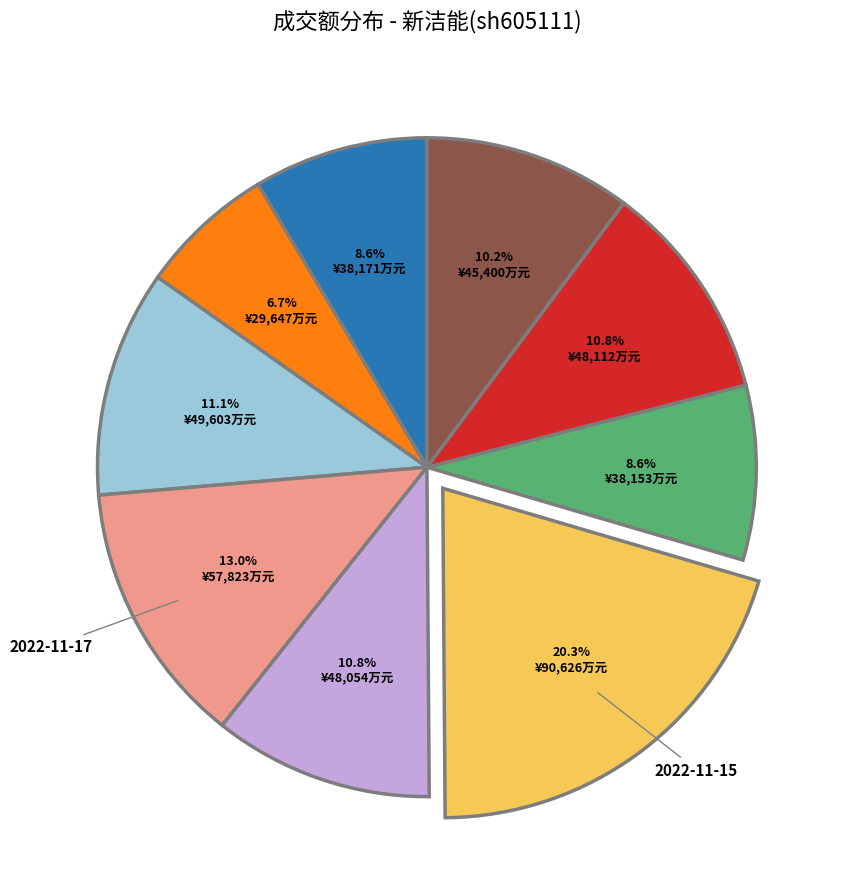

Is there any slice that represents more than half of the pie?

No